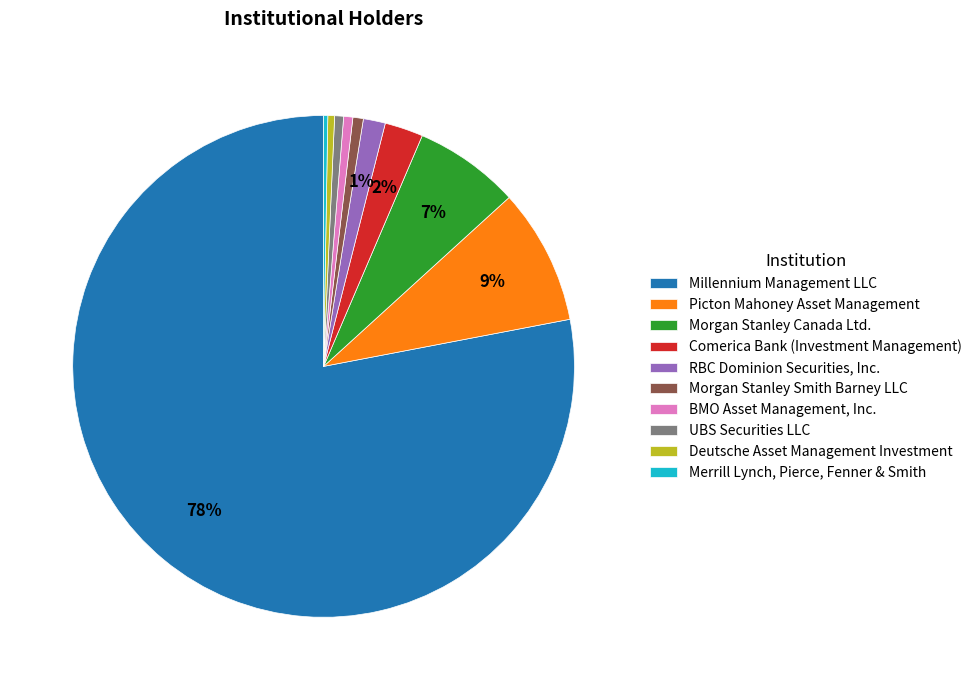

Do Picton Mahoney Asset Management and Morgan Stanley Smith Barney LLC together represent more than half of the pie?

No